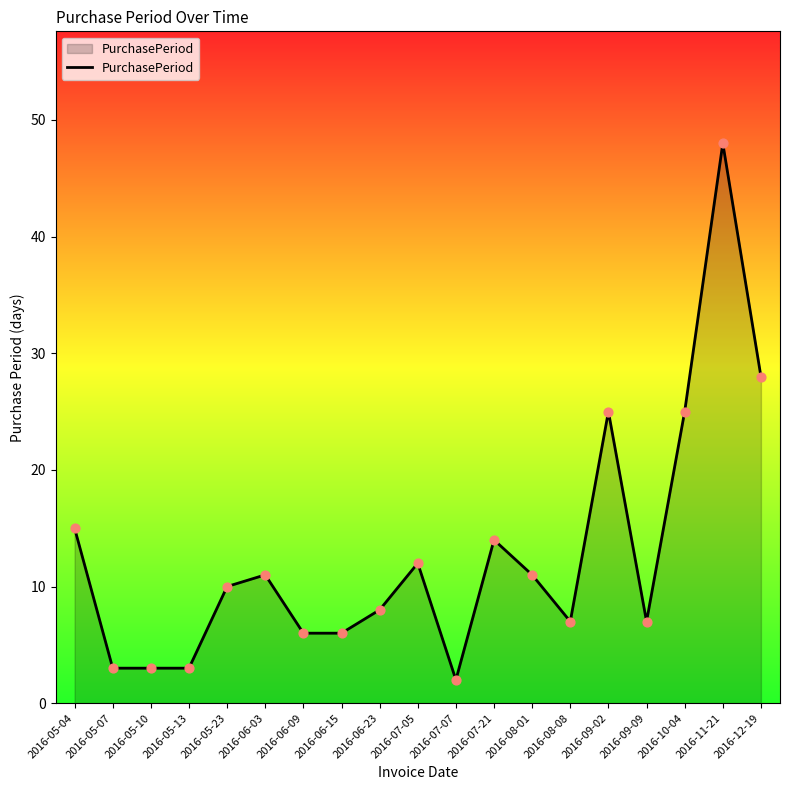

What is the change in value from 2016-06-23 to 2016-11-21?

+40